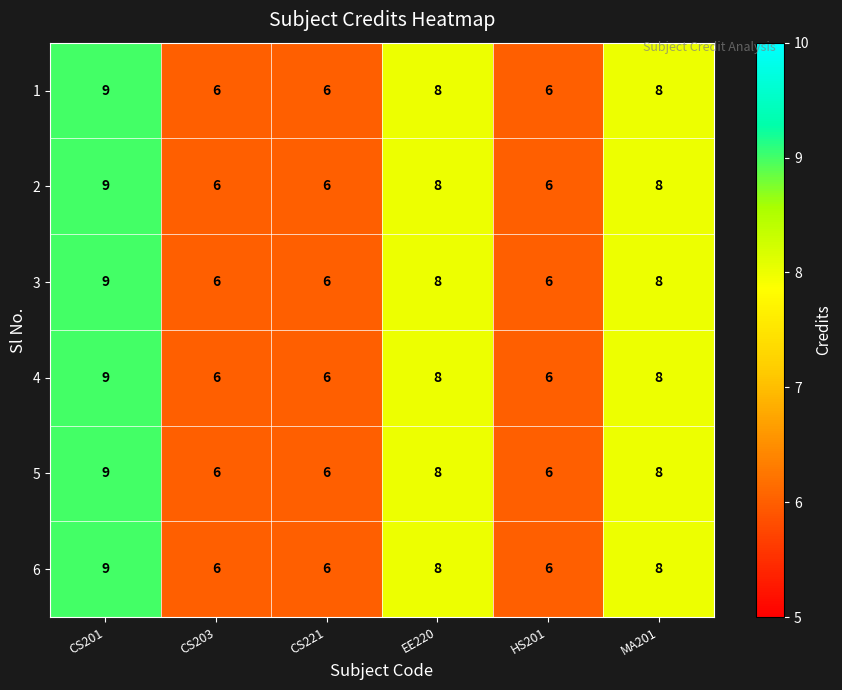

Is it true that 3 equals 4 at CS203?

False